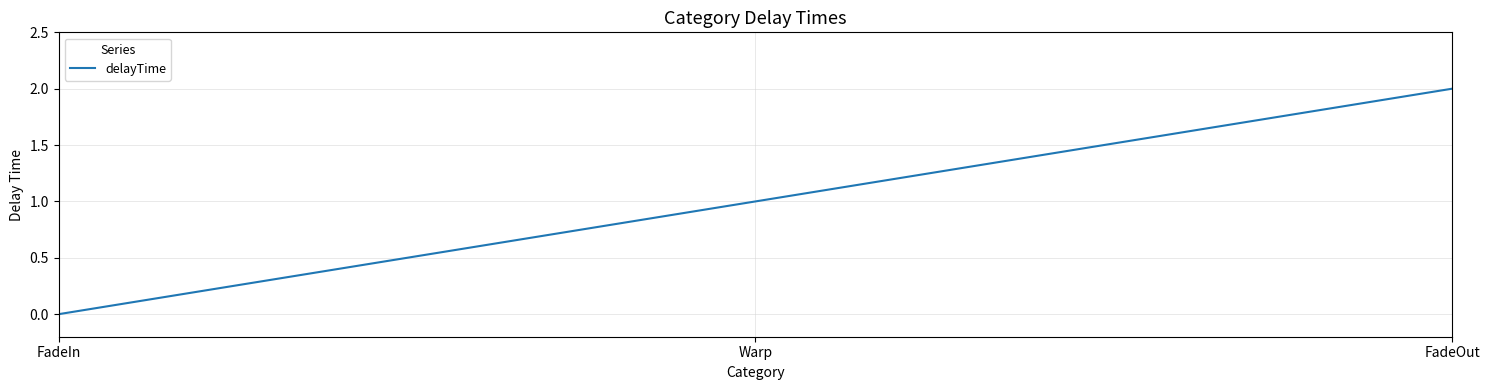

Reading left to right, extract all data points from this chart.

FadeIn=0	Warp=1	FadeOut=2